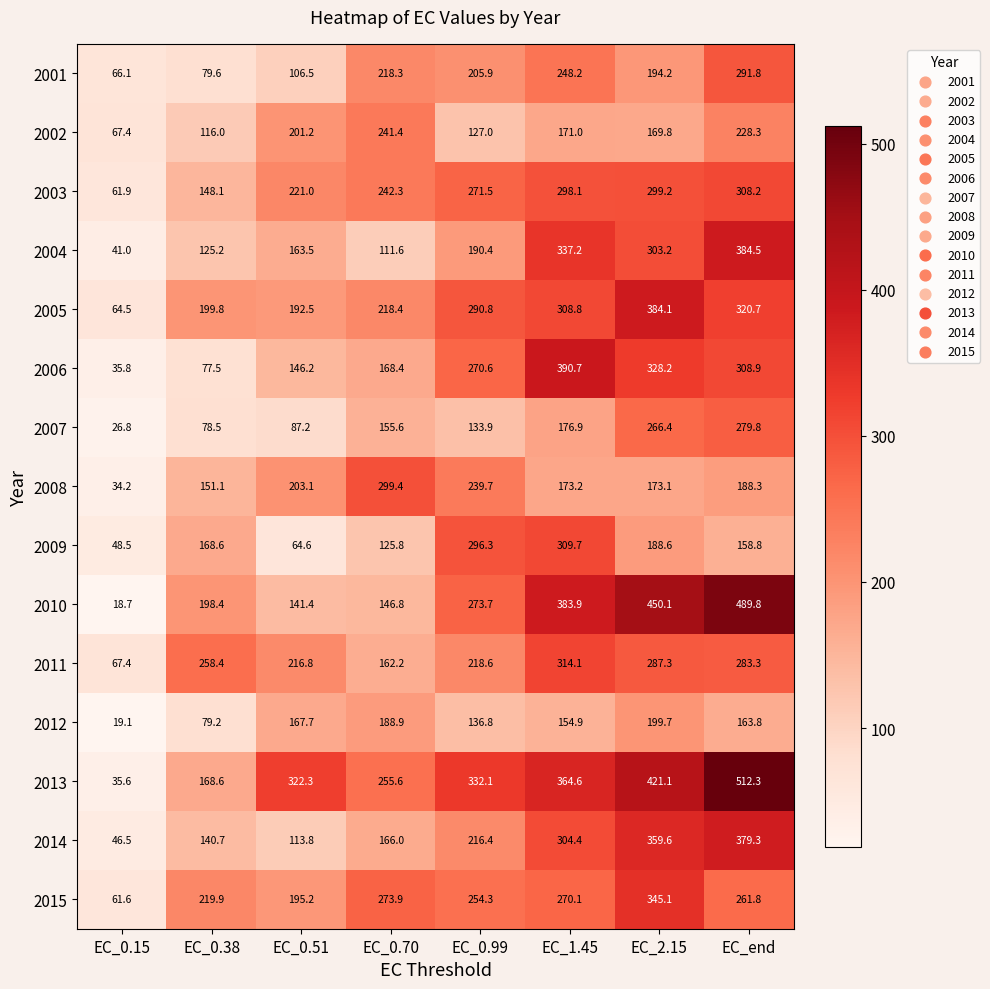

Between EC_0.51 and EC_end, which series saw the biggest shift?

2010